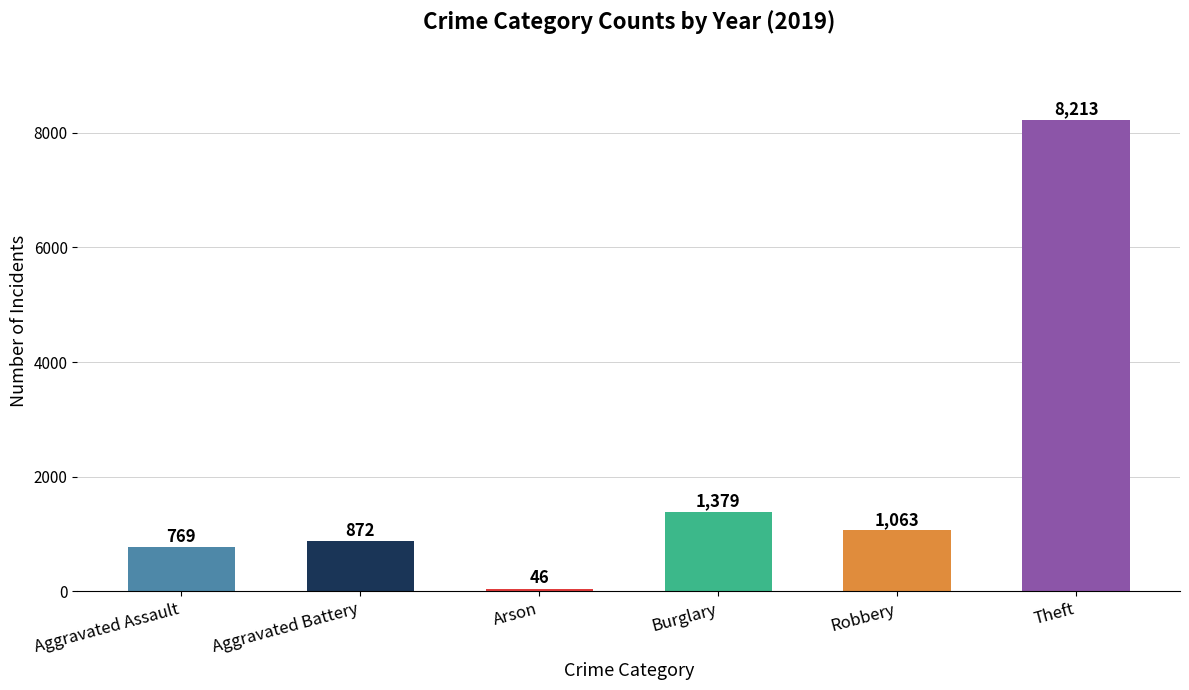

Where is the data nearest to the value 4129?

Burglary